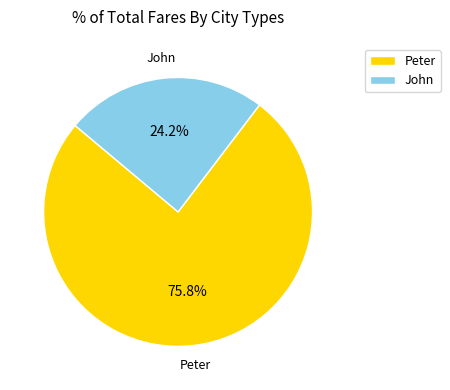

What is the largest slice in the pie chart?

Peter